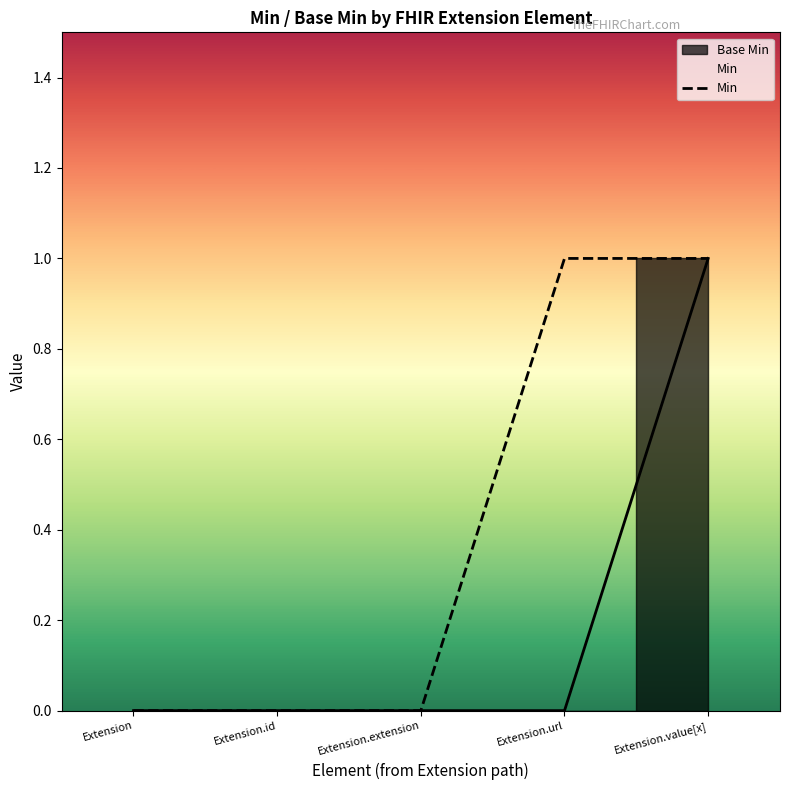

What is the difference between the maximum and minimum values?

1